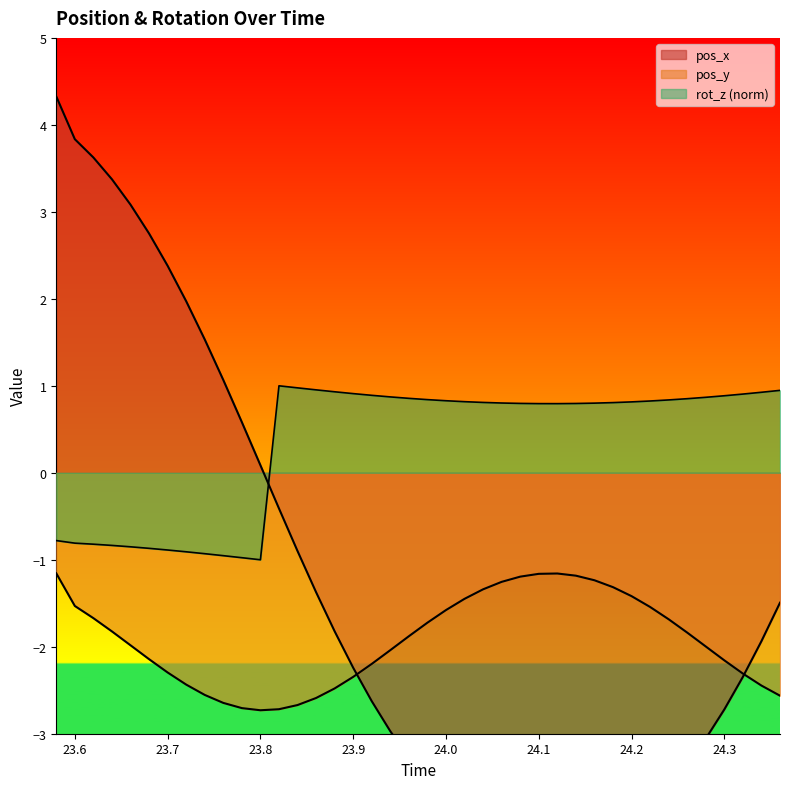

What is the average value of the pos_y series?

-1.9